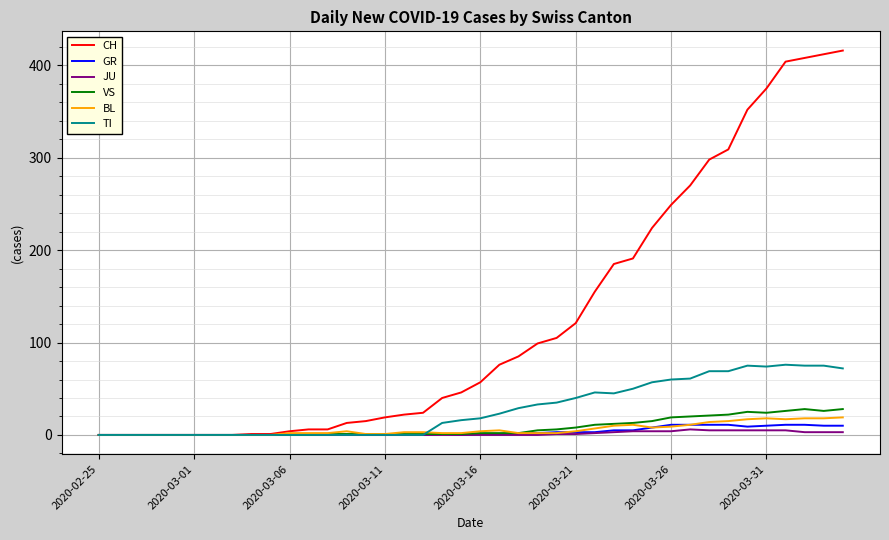

Which series has the largest total across all categories?

CH